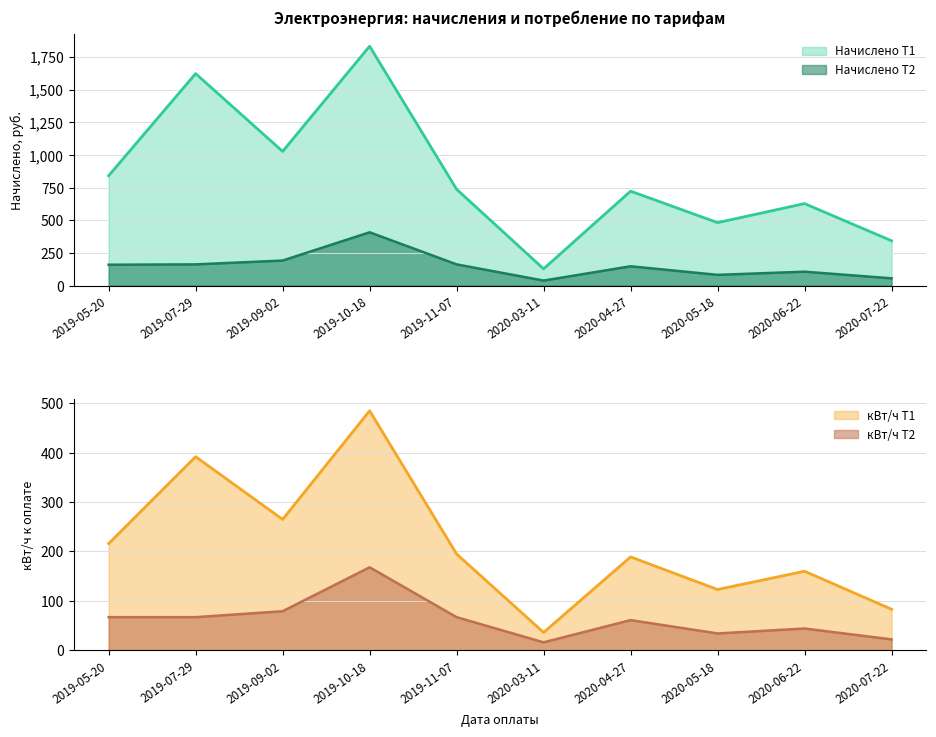

Between 2020-07-22 and 2019-07-29, which is larger?

2019-07-29